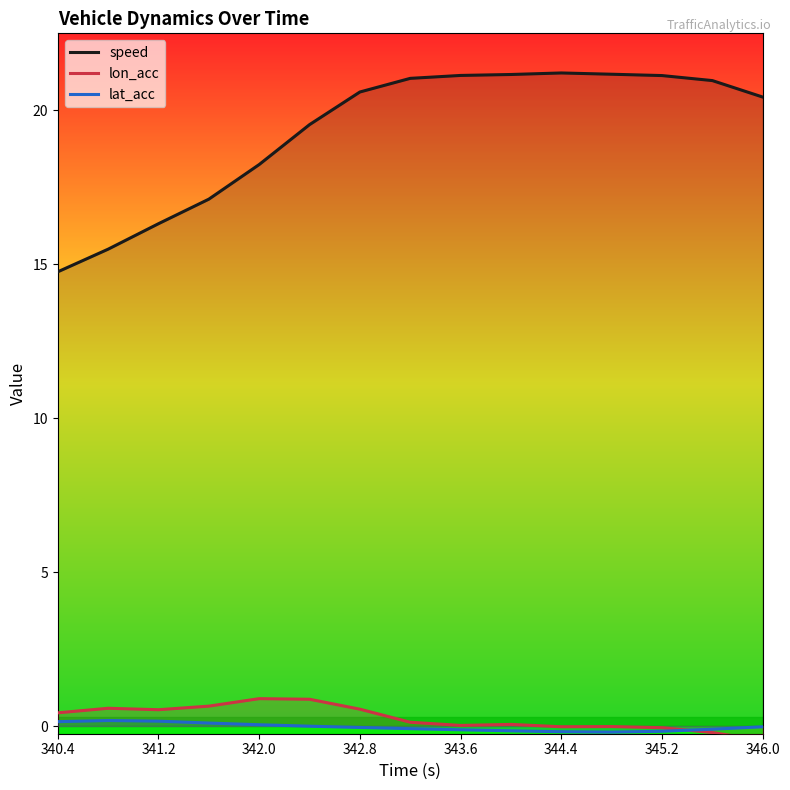

The lon_acc series shows 0.5 at 341.2. True or false?

True